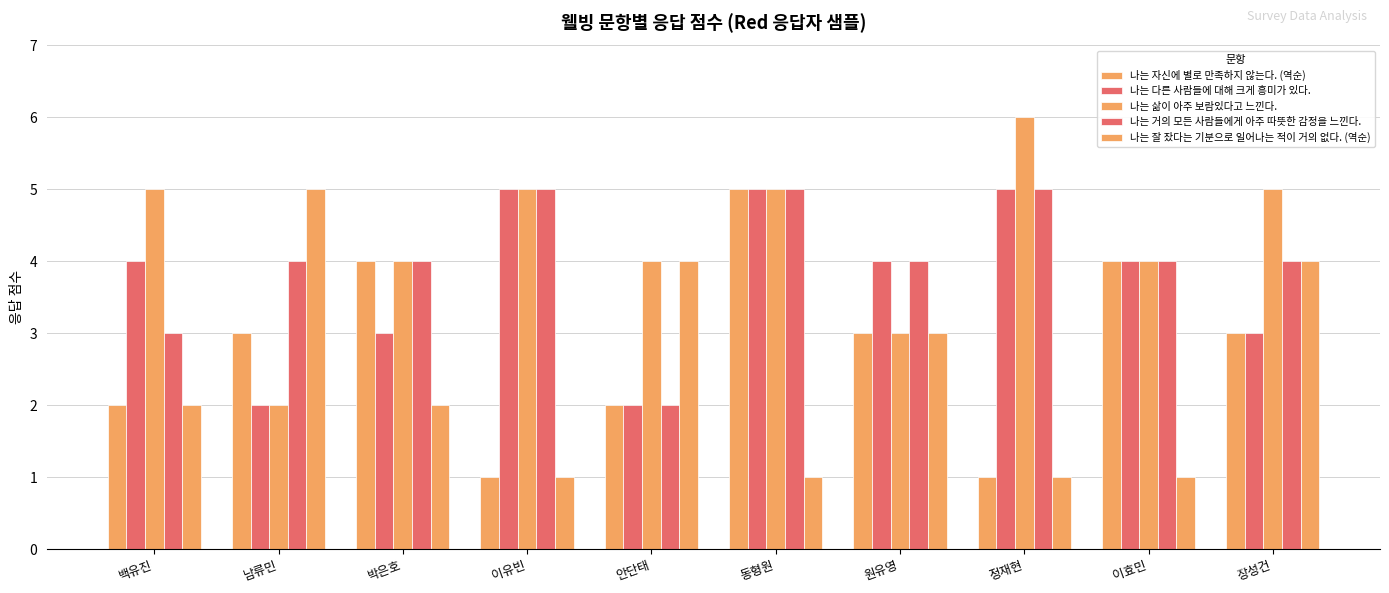

How many groups of bars are there?

10